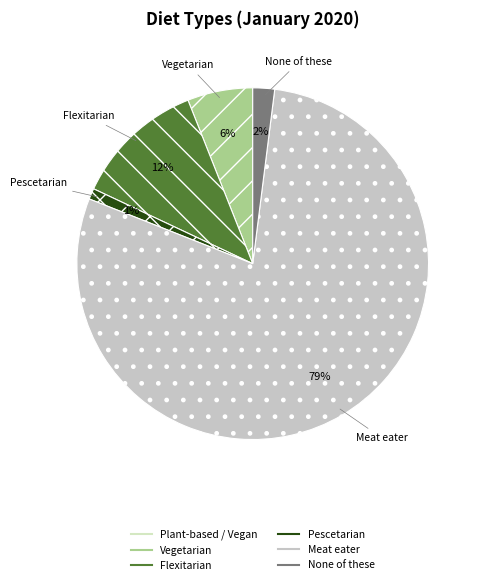

True or false: Pescetarian accounts for 11% of the total.

False